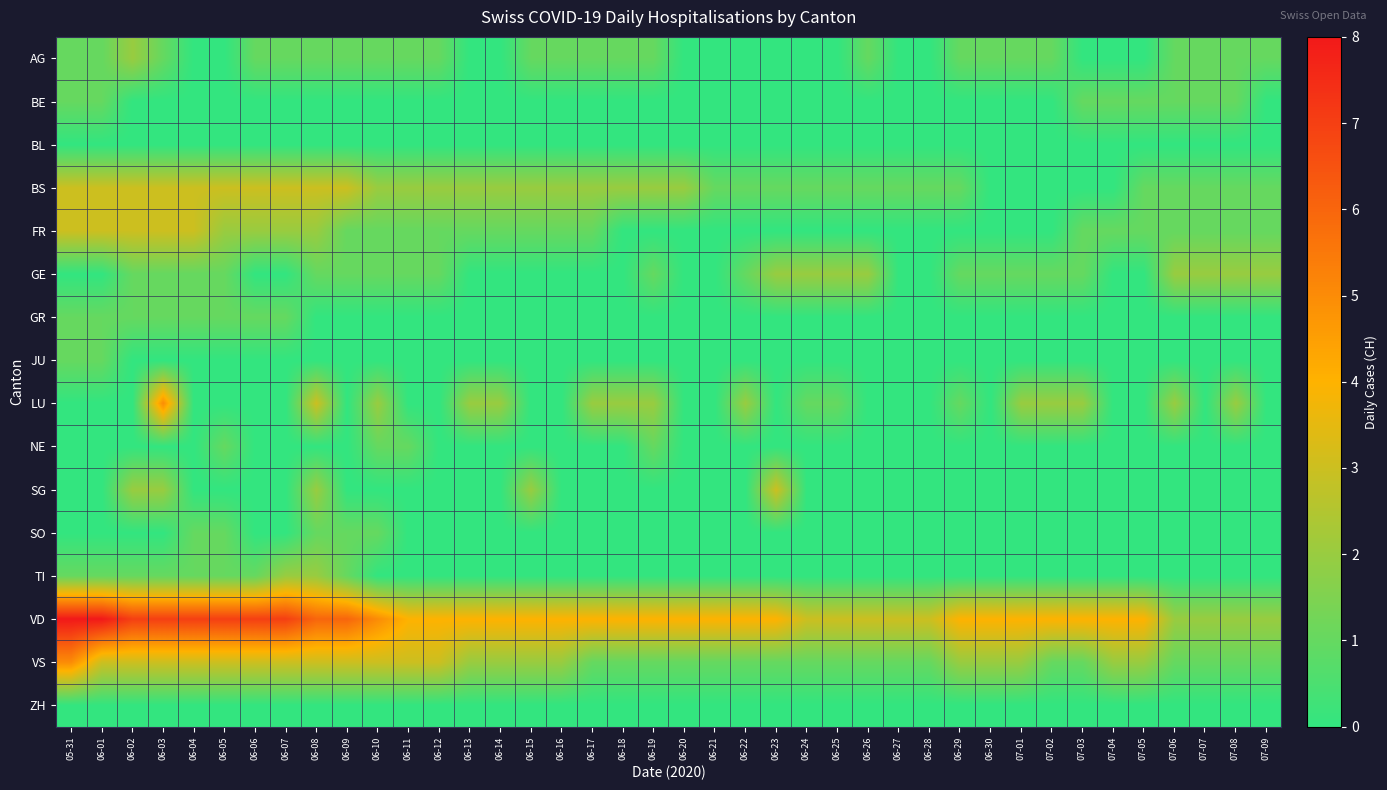

What is the greatest value displayed?

8